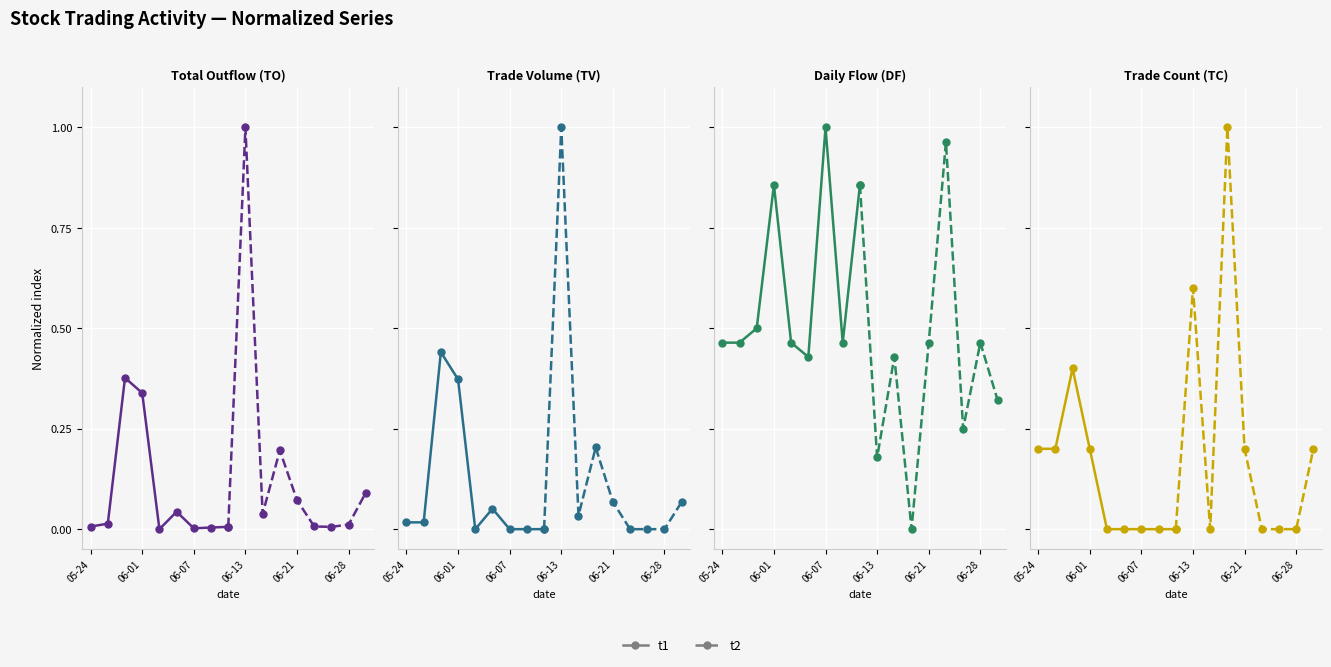

True or false: t1 has a value of 0.0 at 7.

True